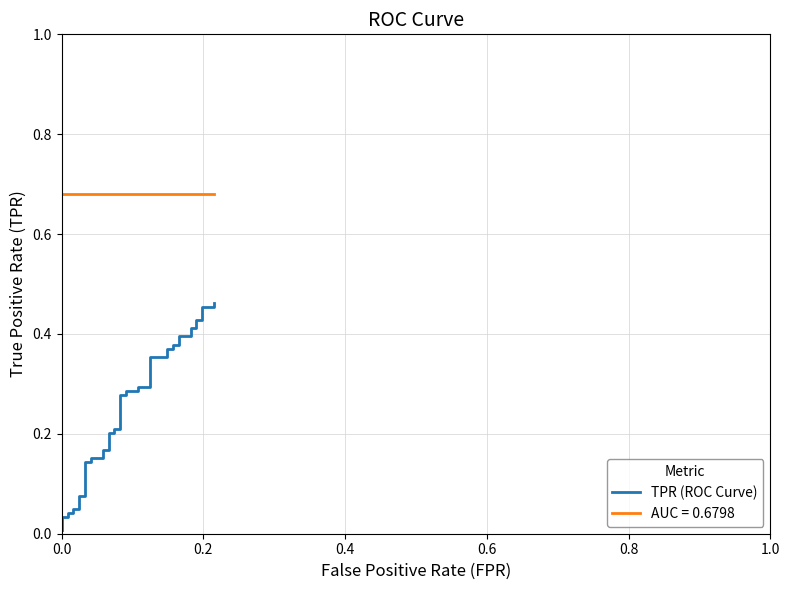

How many lines are shown in the chart?

1